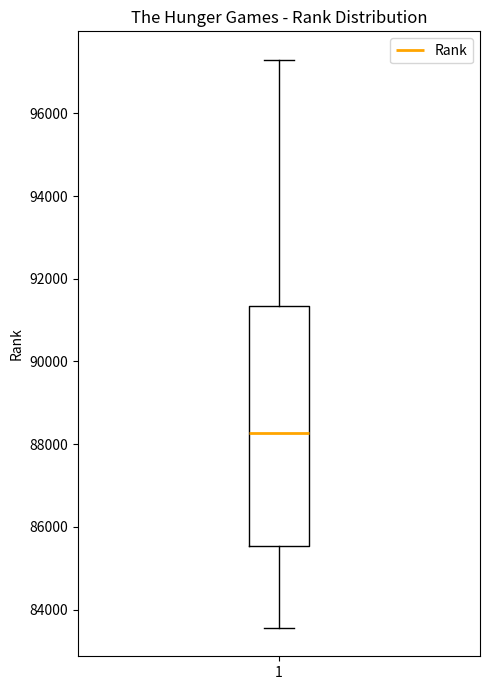

Where is the lower edge of the box at x = 1 on the y-axis? The values are not printed on the chart, so give them approximately, as read against the axis.

85600